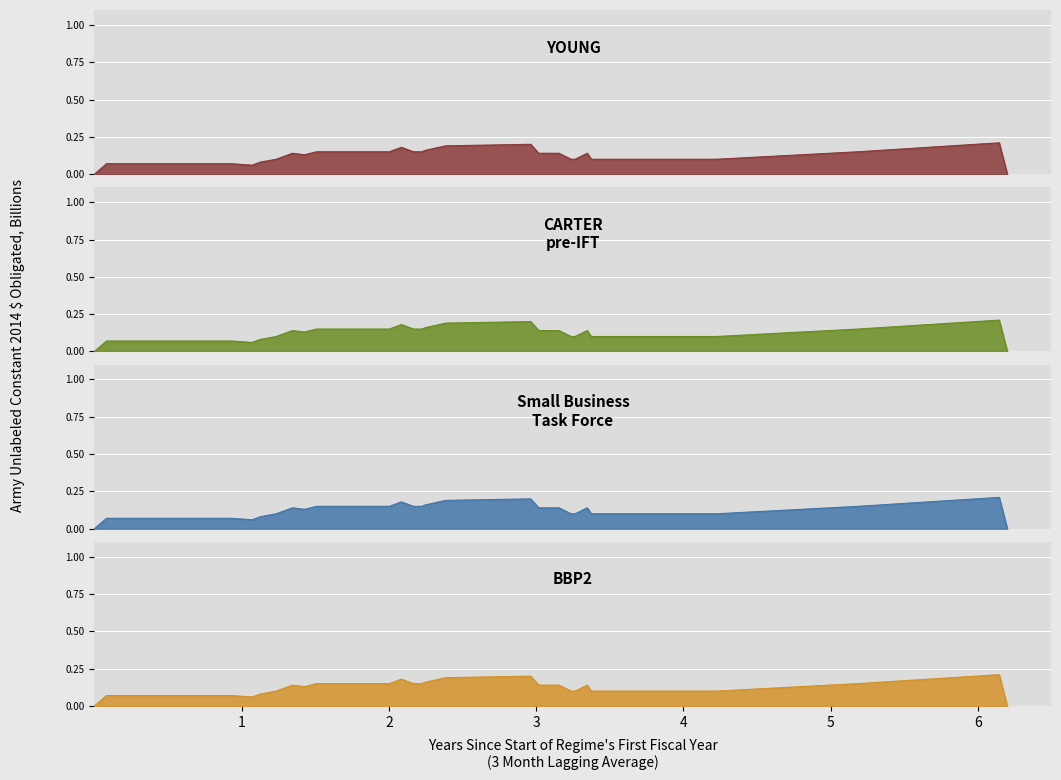

At which category does the chart reach its minimum across all series?

1